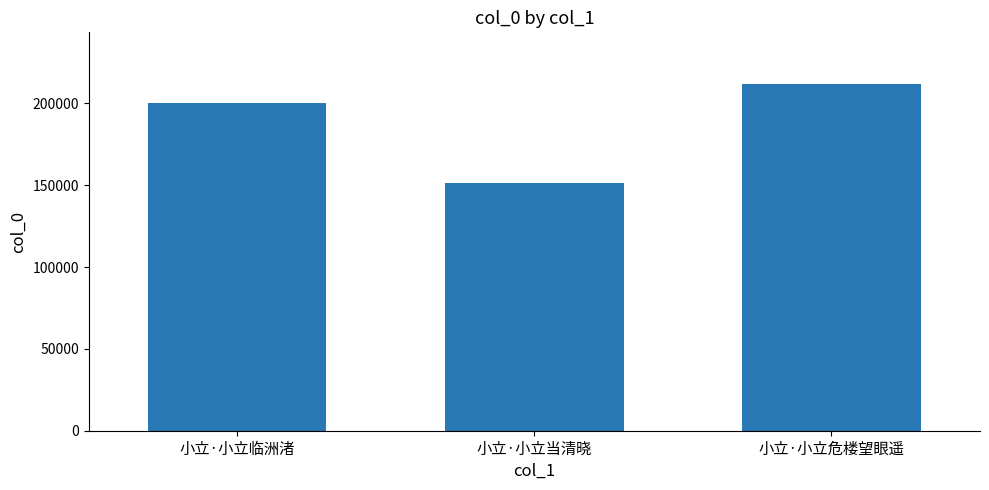

At which label is the value closest to 181547?

小立·小立临洲渚